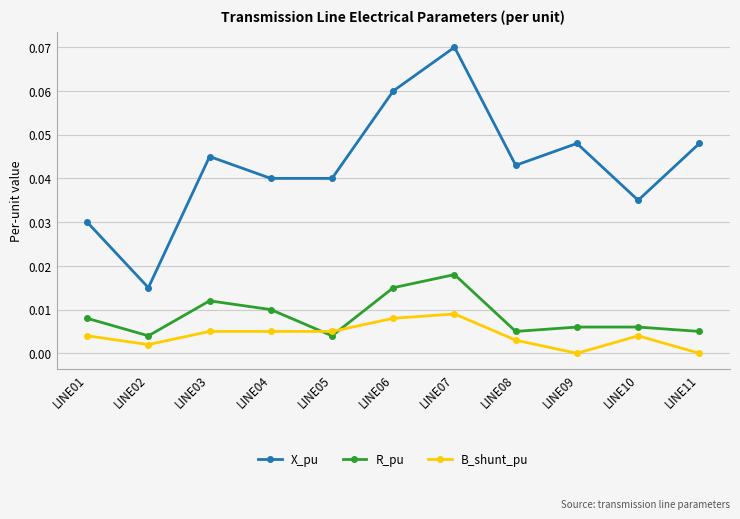

Where is the first local maximum for R_pu?

LINE03